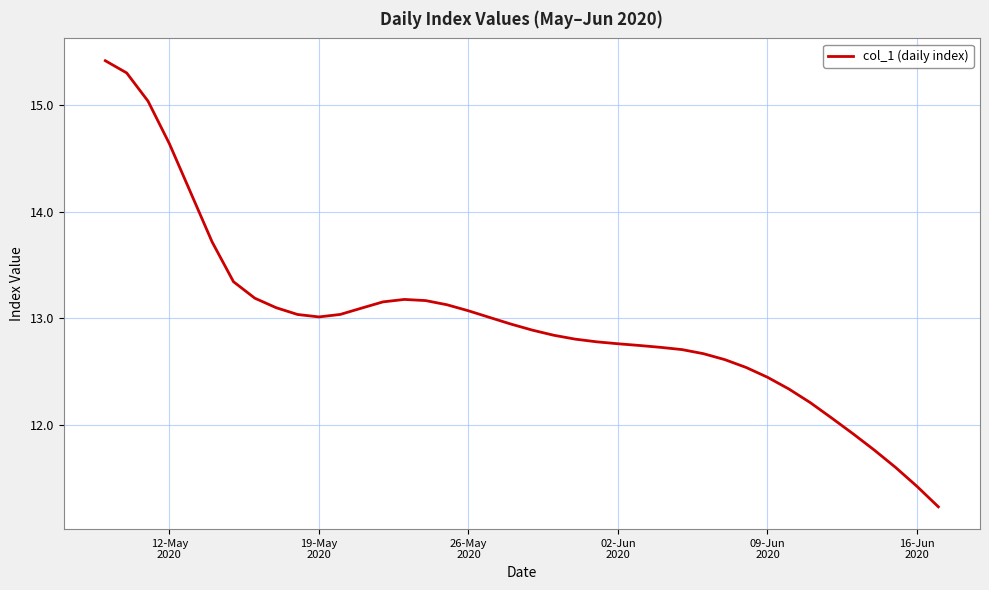

What is the minimum value shown in the chart?

11.2